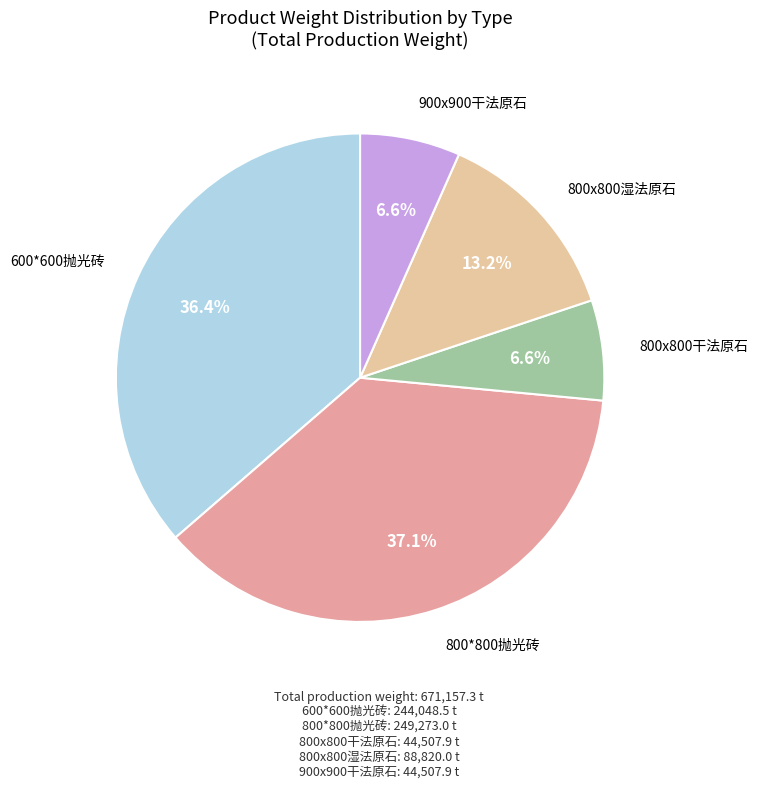

Which category has the biggest portion of the pie?

800*800抛光砖